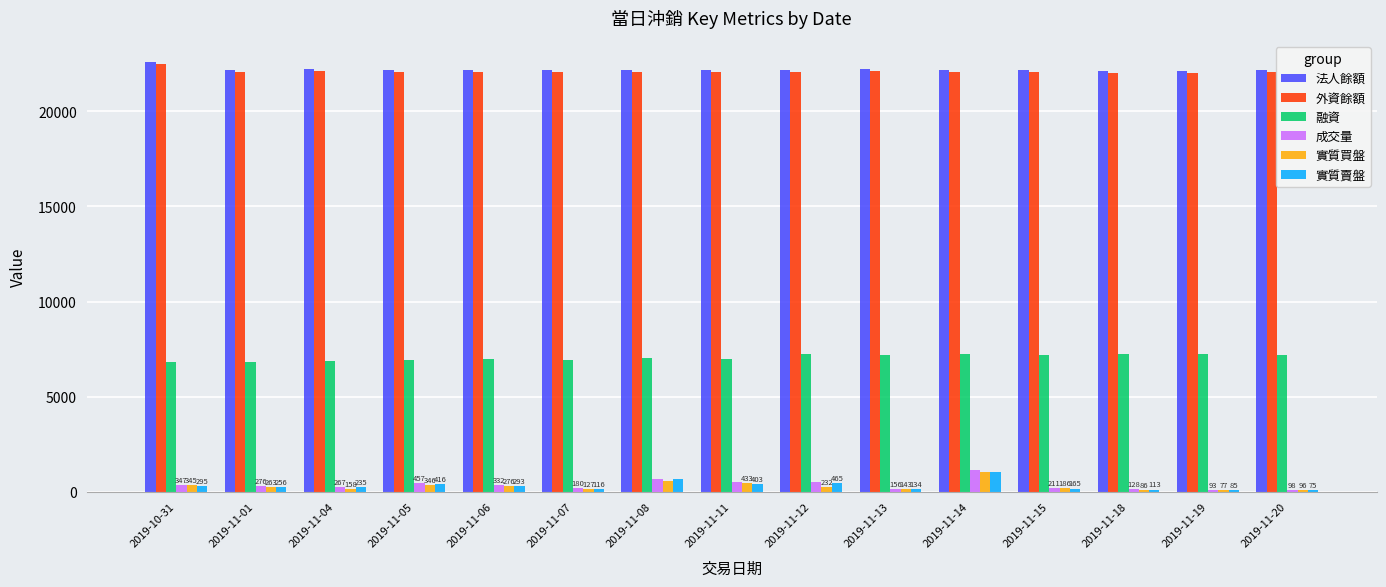

Which series has the widest spread of values?

成交量